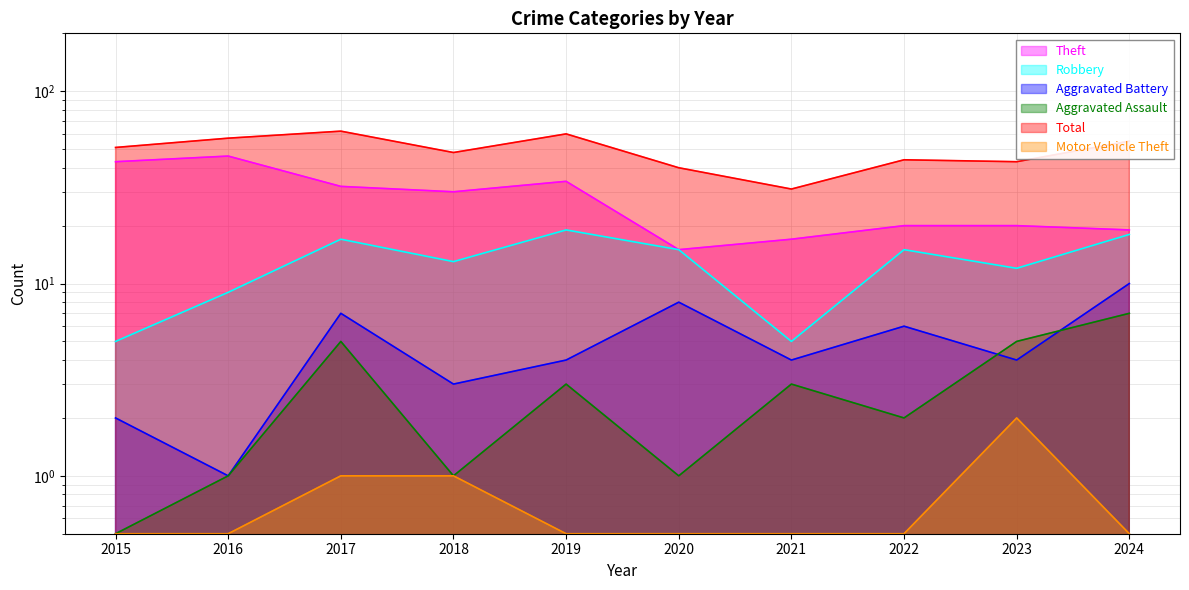

Between 2018 and 2022, which series saw the biggest shift?

Theft